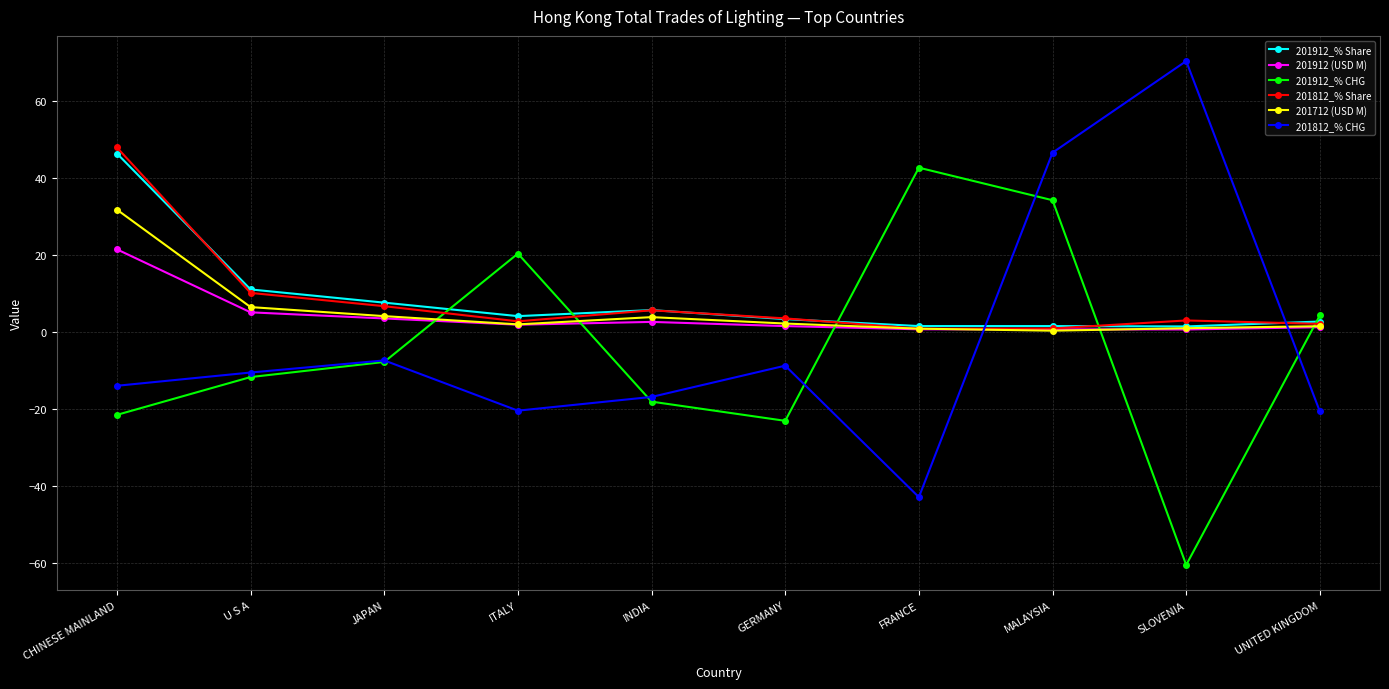

Which series has the largest range (max minus min)?

201812_% CHG